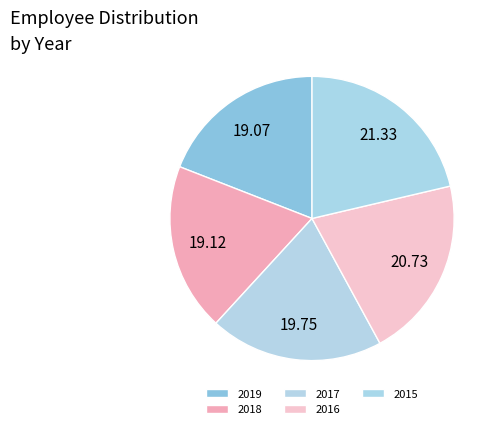

Is there a majority slice in this chart?

No